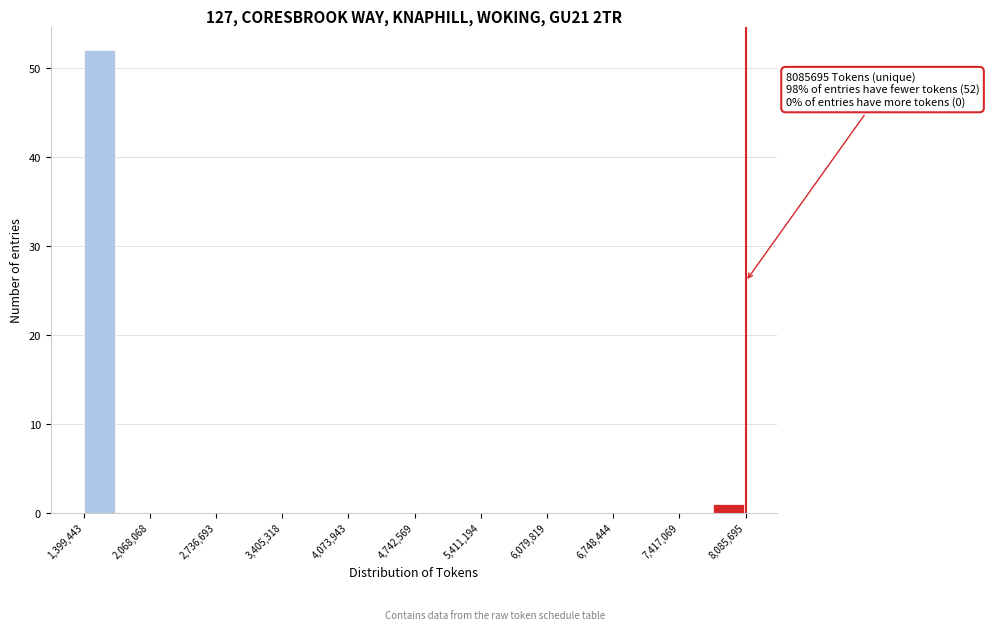

Around what value on the x-axis is the tallest bar? Give the approximate position of its centre, as read against the axis.

1600000